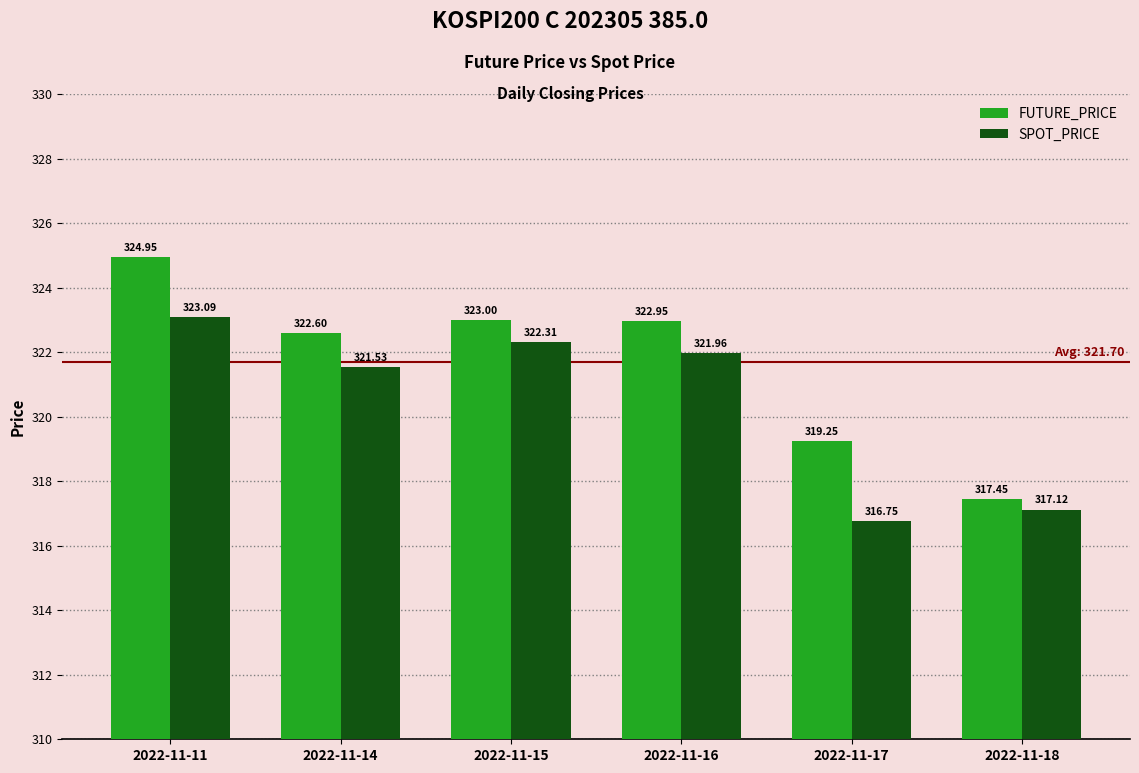

Which series has the largest range (max minus min)?

FUTURE_PRICE